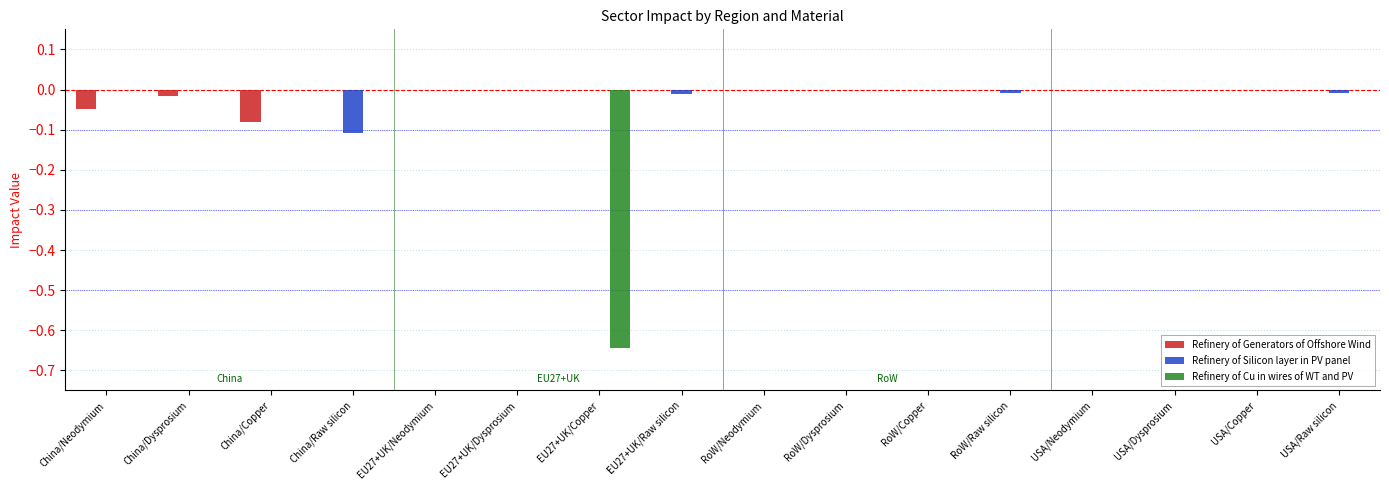

What are all the series names shown in the legend?

Refinery of Generators of Offshore Wind, Refinery of Silicon layer in PV panel, Refinery of Cu in wires of WT and PV